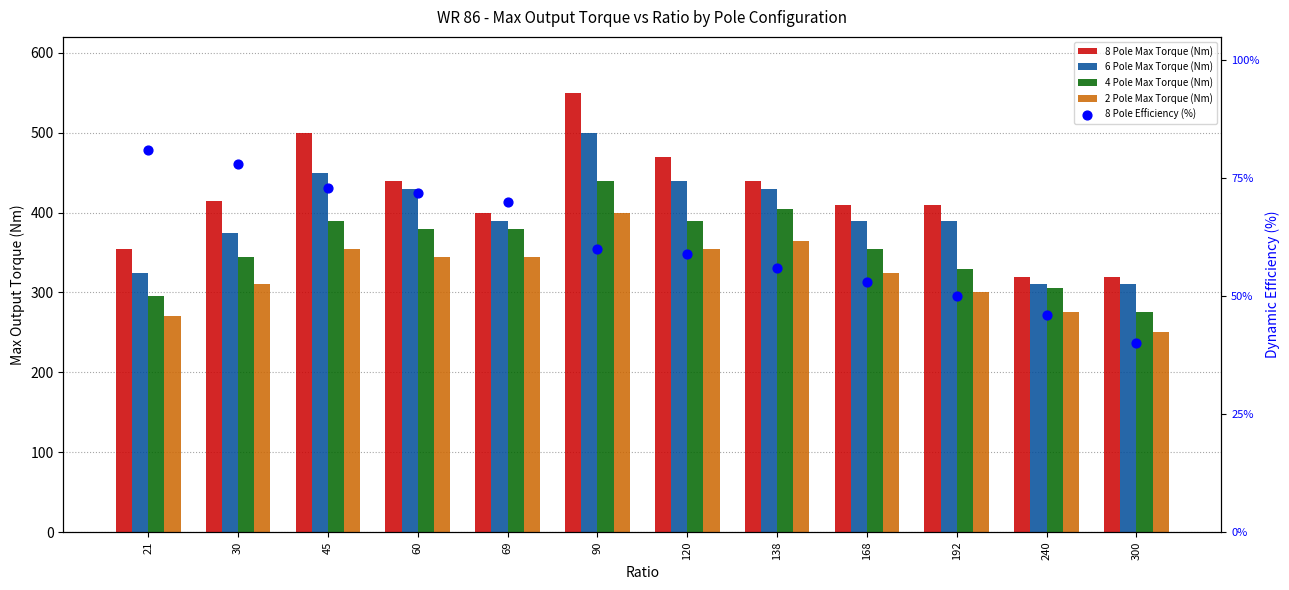

Which series has the largest total across all categories?

8 Pole Max Torque (Nm)